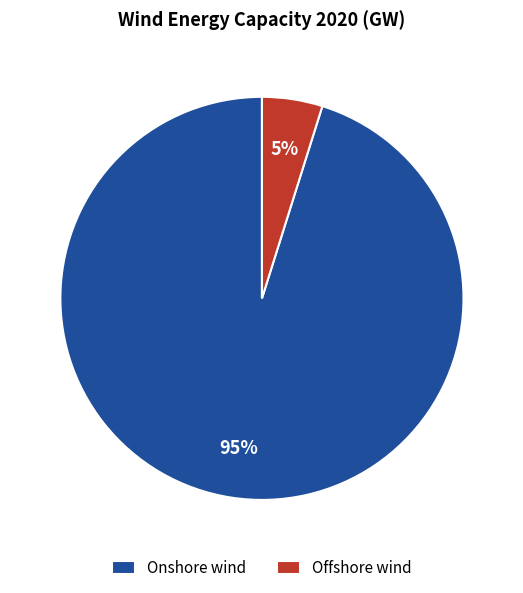

How many segments does this pie chart have?

2